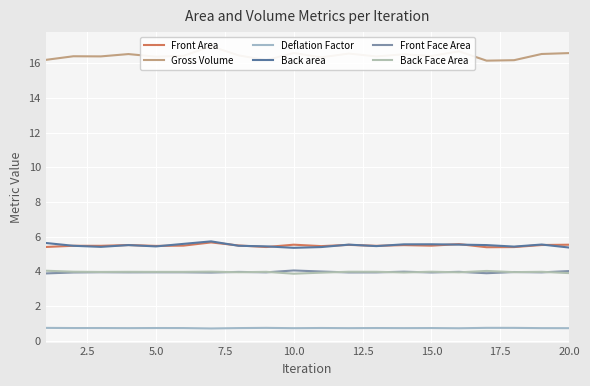

Which series has the largest total across all categories?

Gross Volume